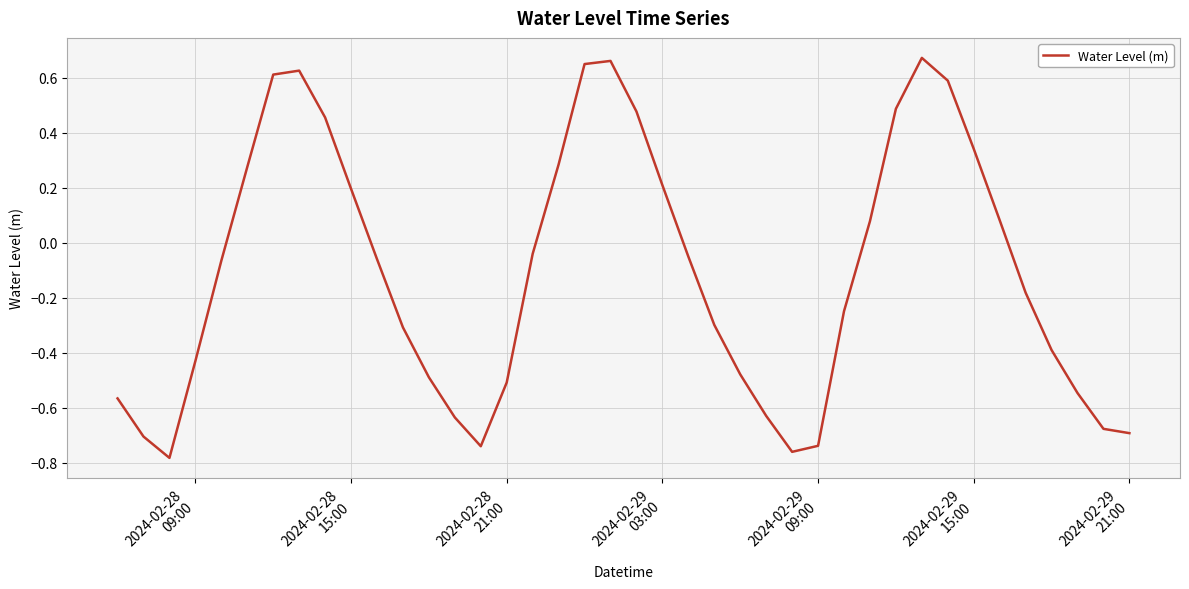

What is the difference between the maximum and minimum values?

1.5